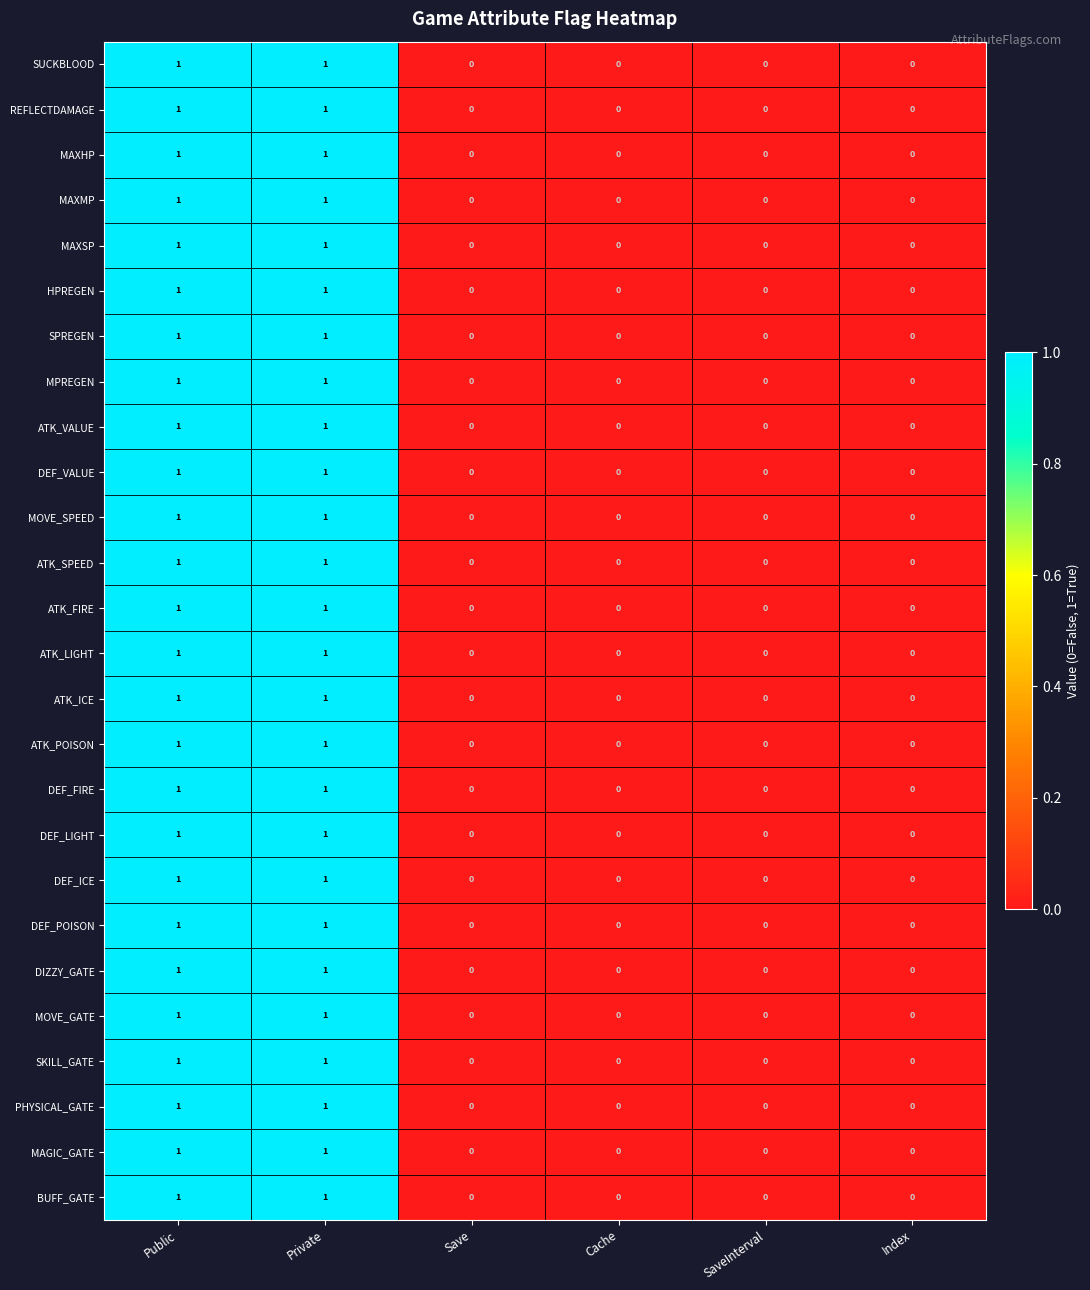

How many distinct data groups are displayed?

26